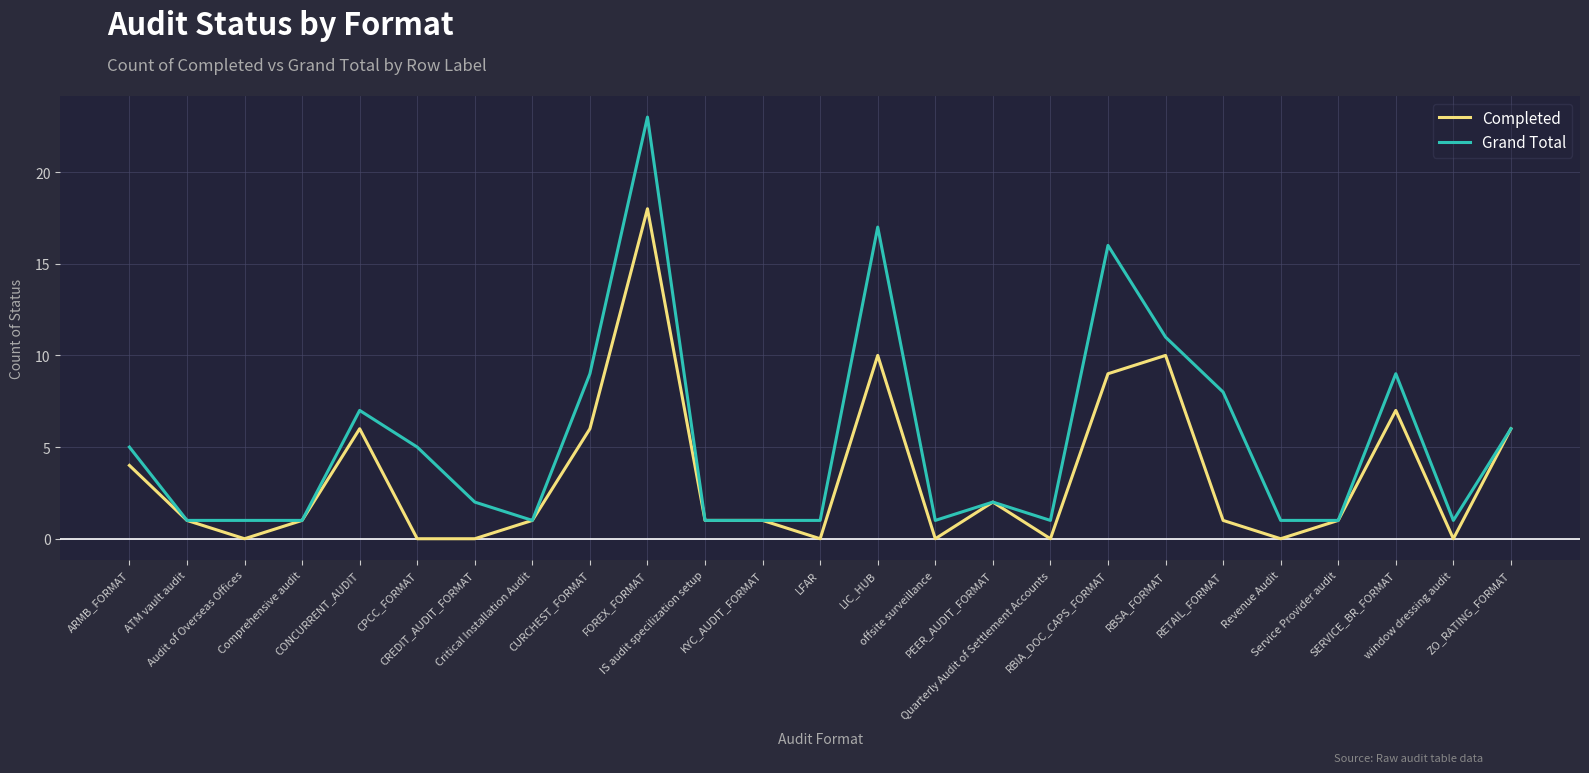

Read the Completed value at RBSA_FORMAT, to the nearest 10.

10